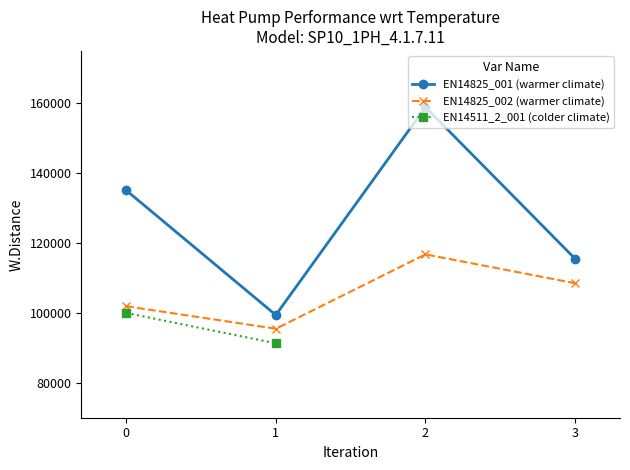

What is the average value of the EN14825_002 series?

105665